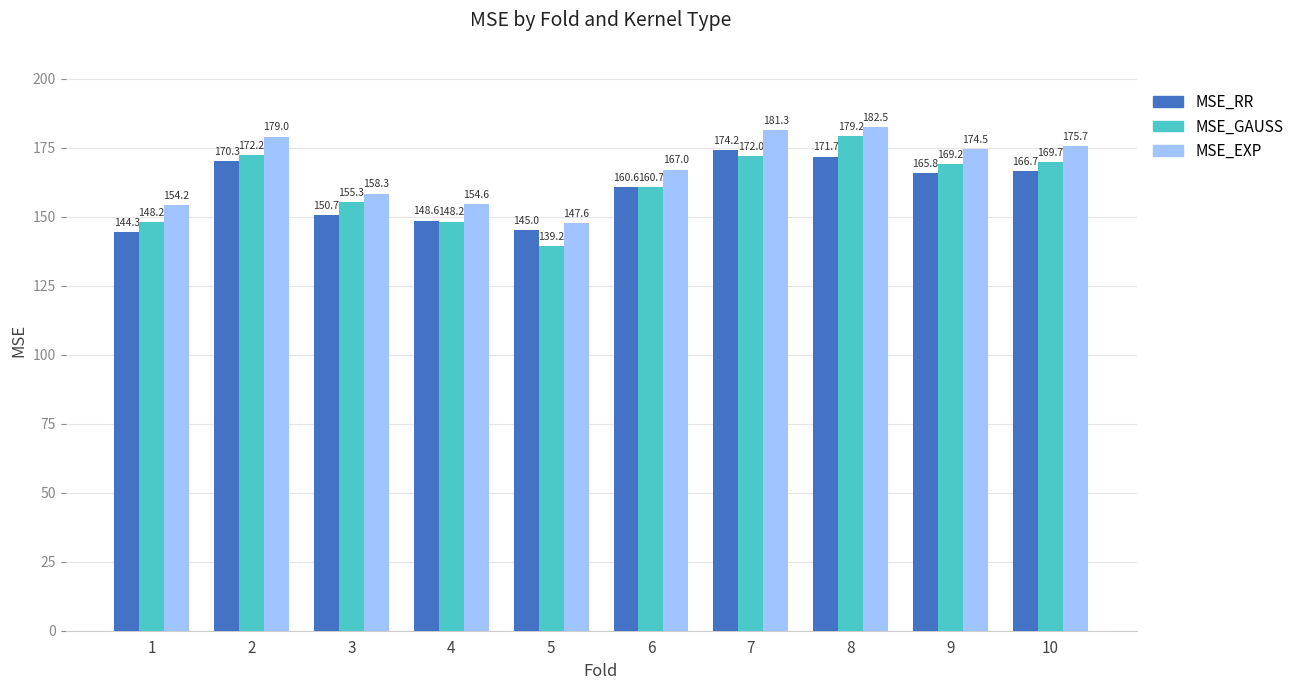

Count the number of data series in this chart.

3